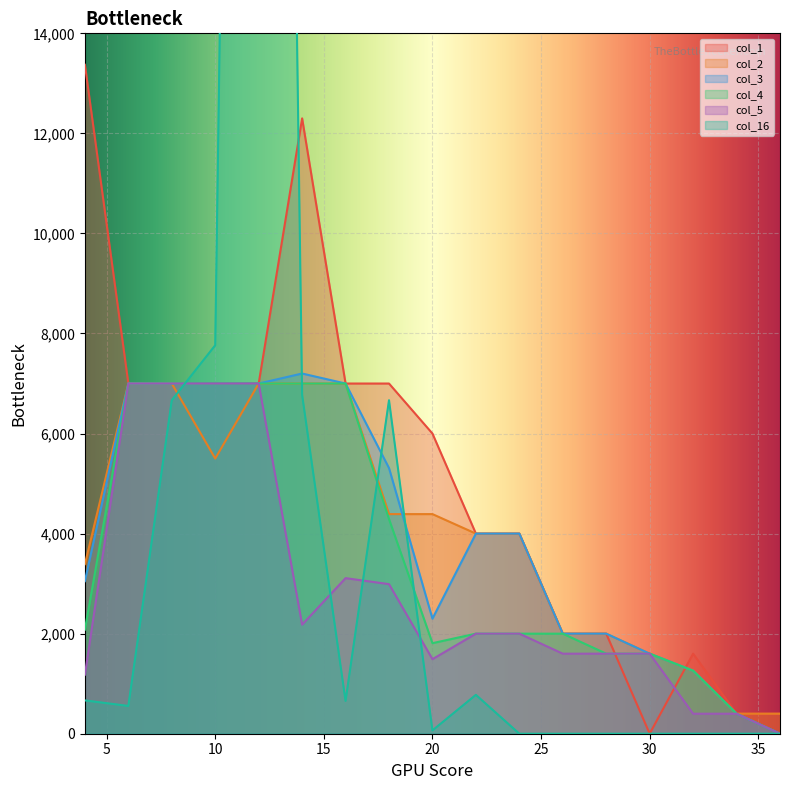

How many lines are shown in the chart?

6